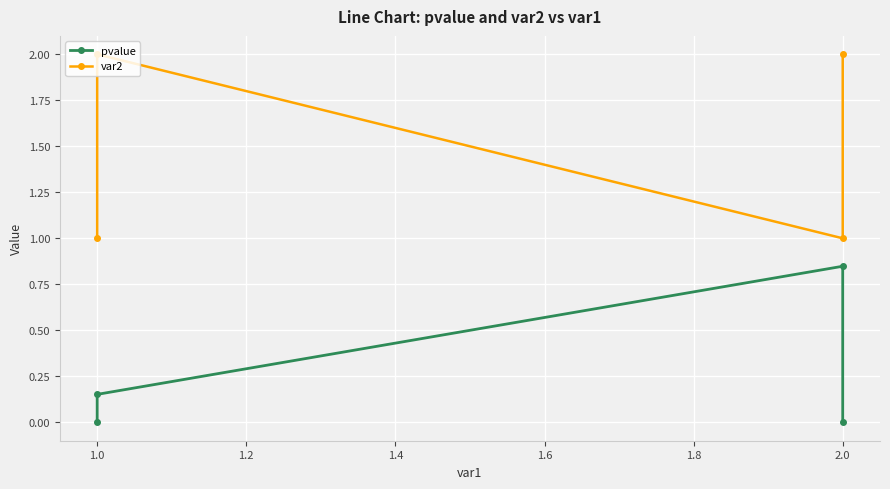

What position from the left is 0.8?

1